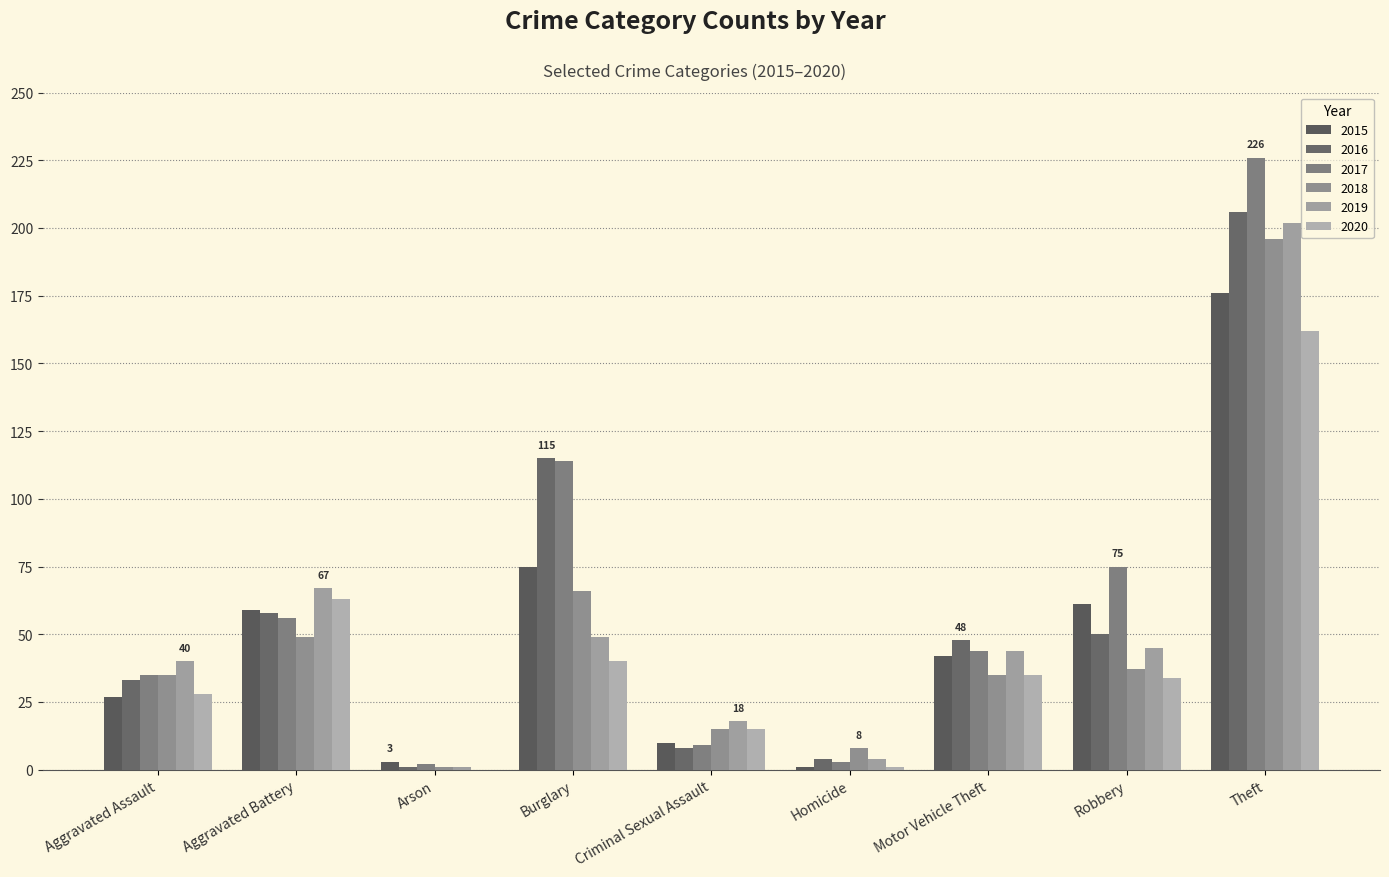

What is the maximum value for 2019?

202